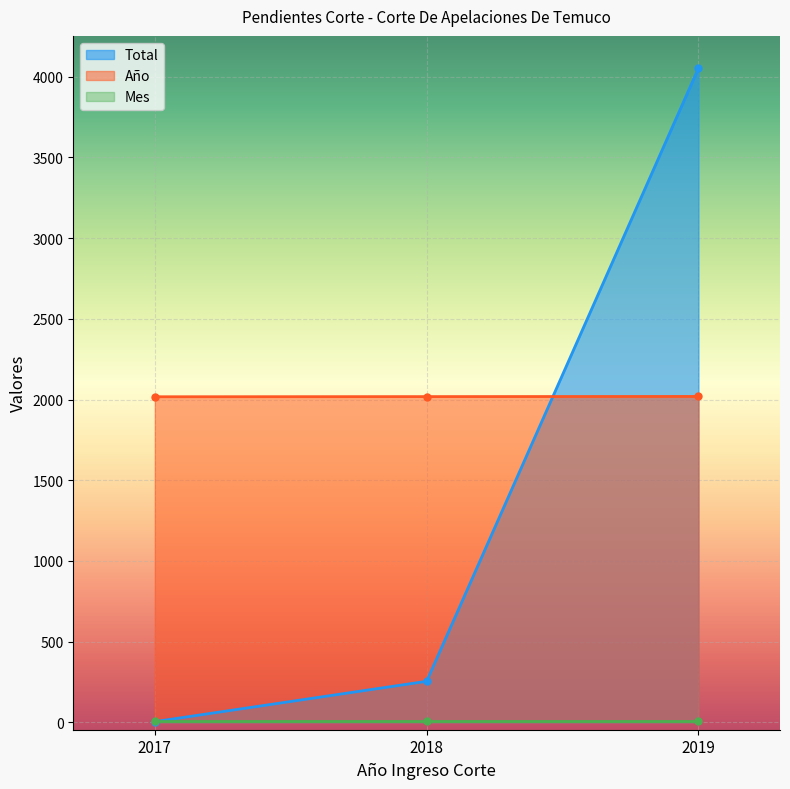

Is it true that Año equals 2948 at 2017?

False